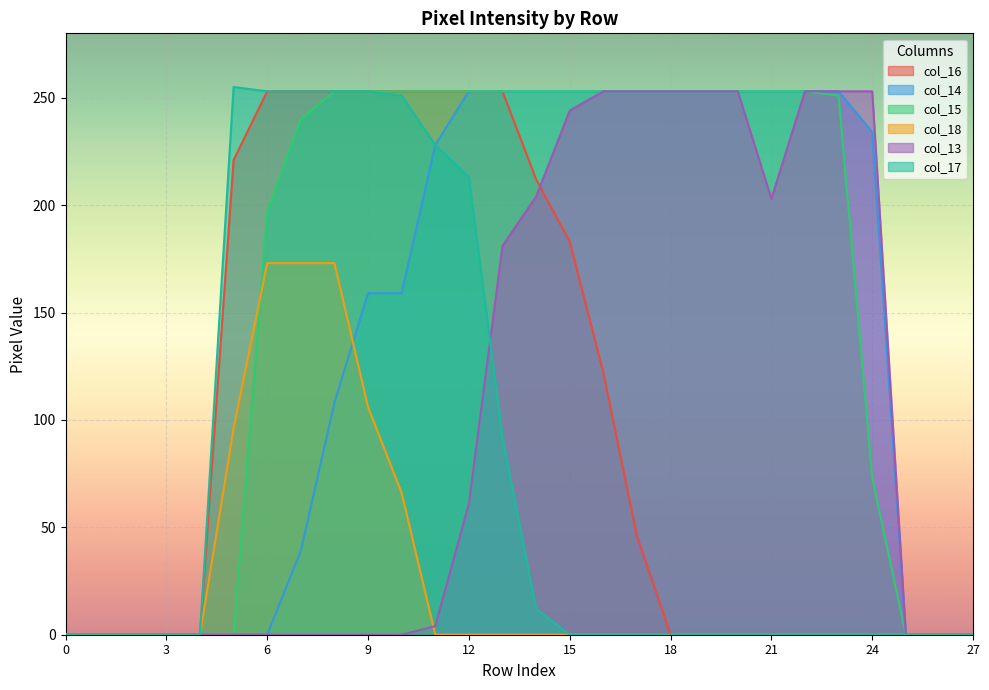

Between which two adjacent categories do col_13 and col_16 first intersect?

14 and 15